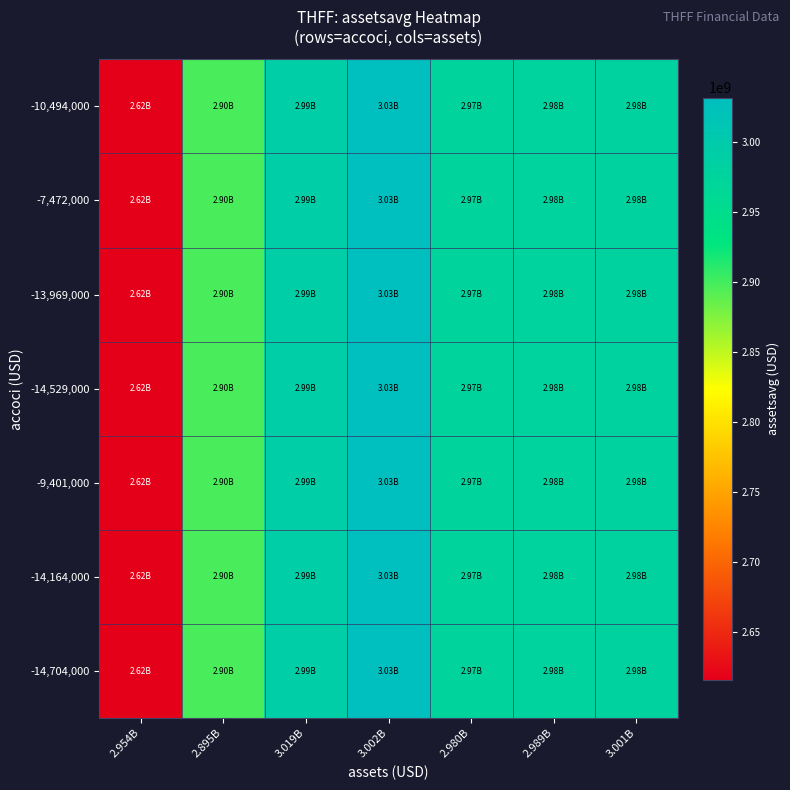

Rank the series at 2.989B from highest to lowest value.

-10,494,000, -7,472,000, -13,969,000, -14,529,000, -9,401,000, -14,164,000, -14,704,000